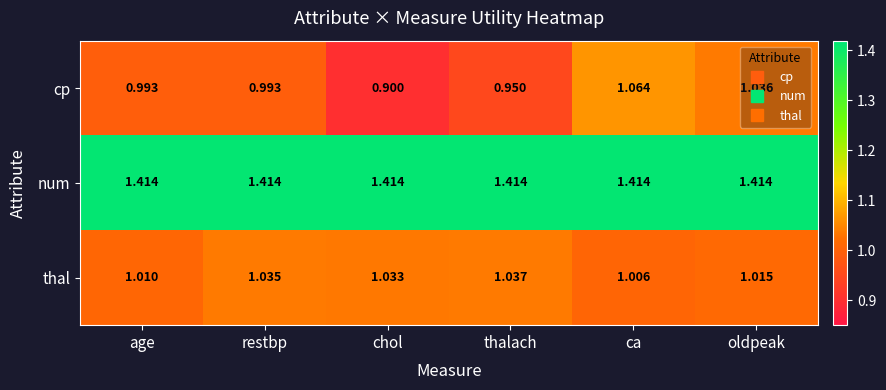

Which series has the largest range (max minus min)?

cp